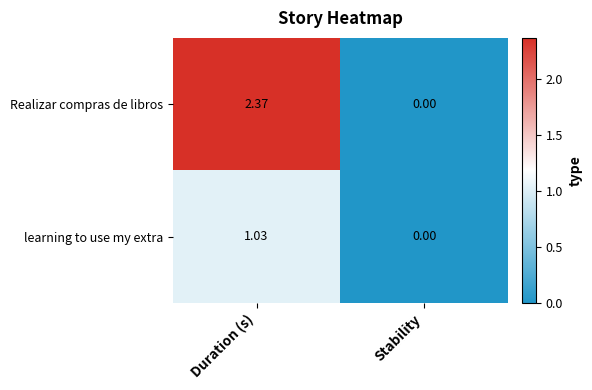

Between Duration (s) and Stability, which series saw the biggest shift?

Realizar compras de libros